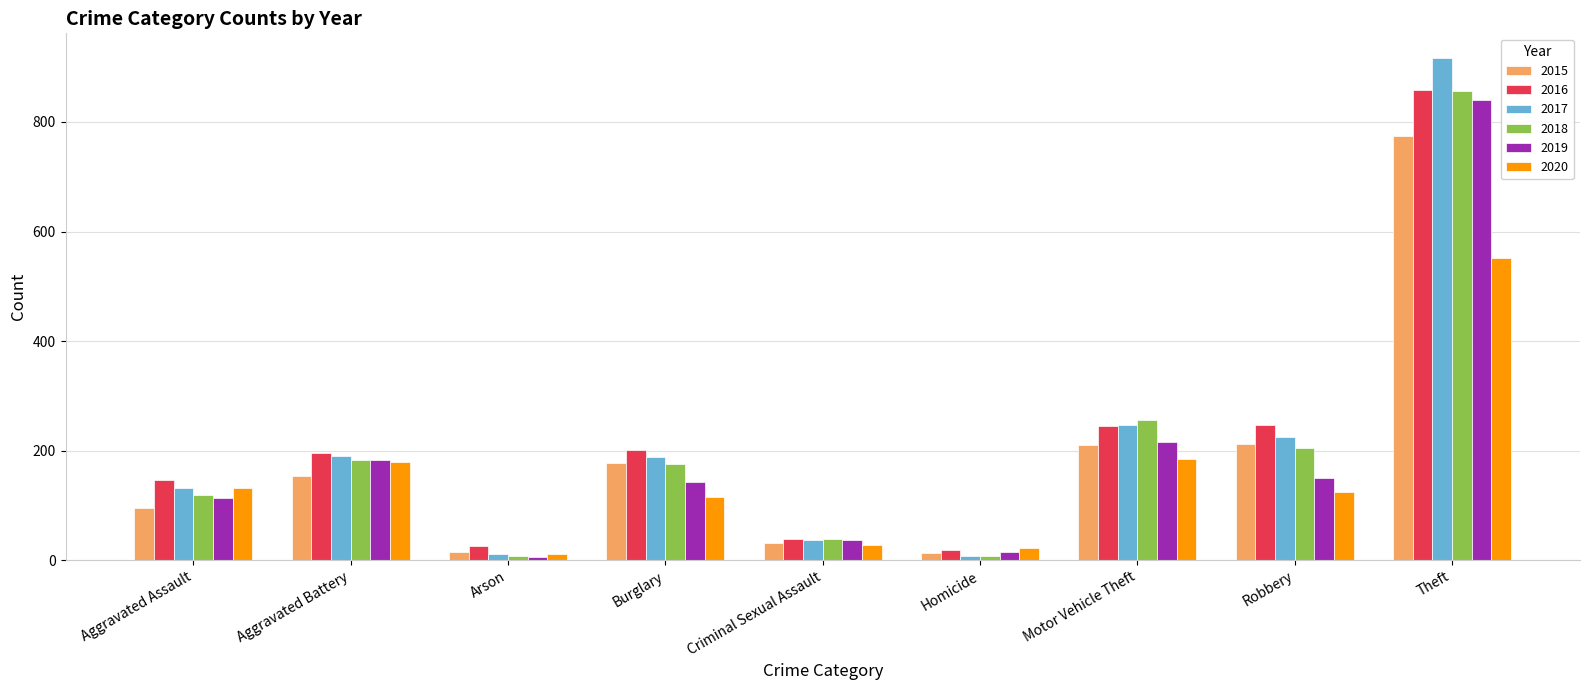

What is the value of the 2018 bar at the 3rd from the left?

8